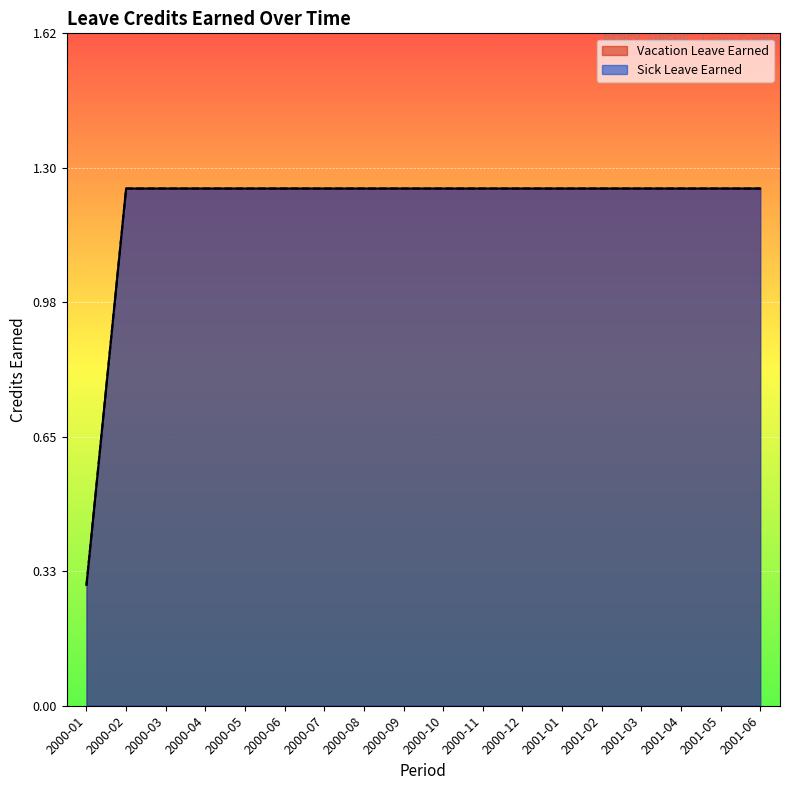

The value of Sick Leave Earned at 2000-03 is 1.2. True or false?

True